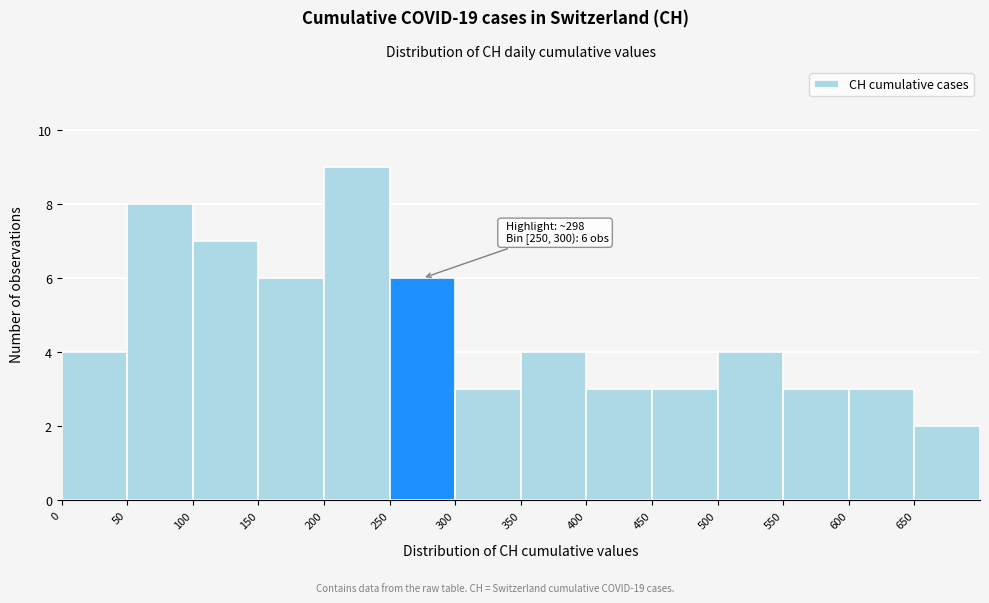

Over which range of the x-axis is the bar tallest?

200 to 250